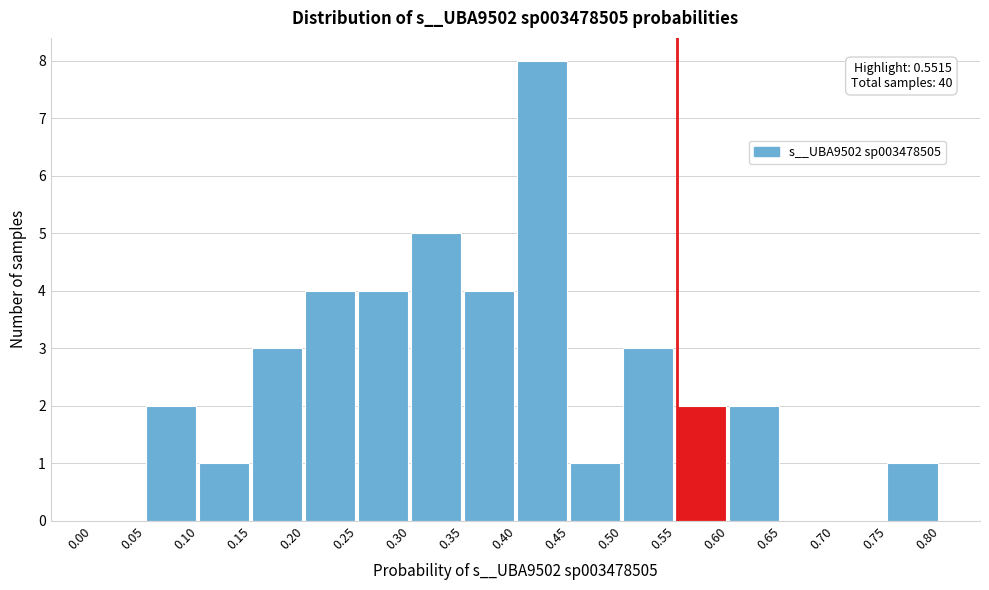

Over which range of the x-axis is the bar tallest?

0.40 to 0.45